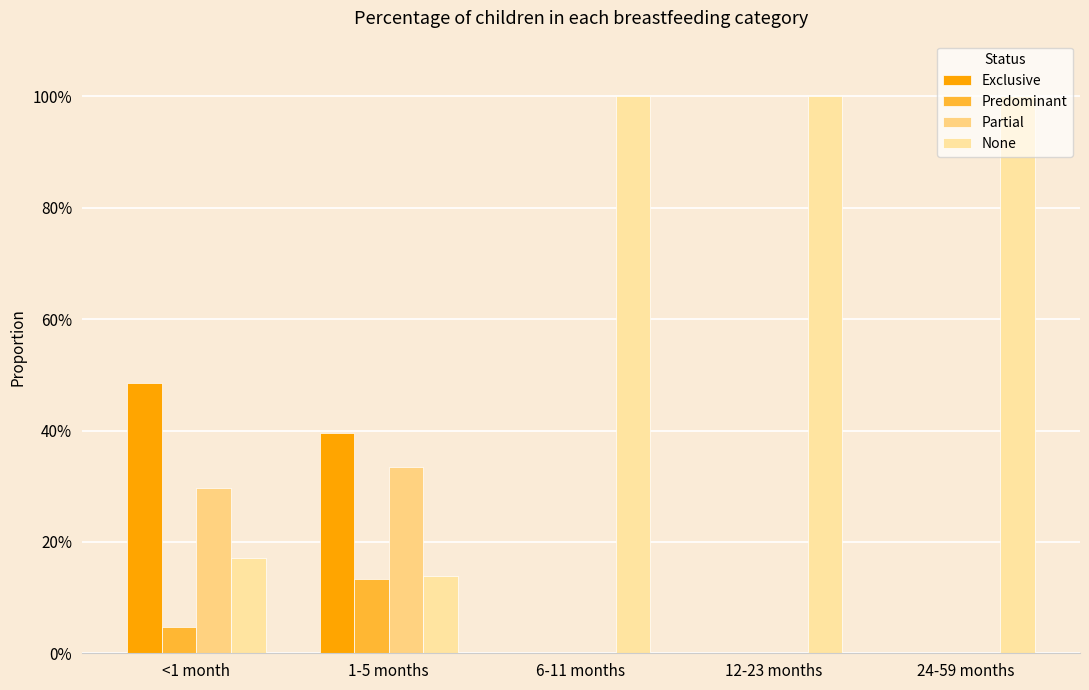

Are the bars horizontal?

No